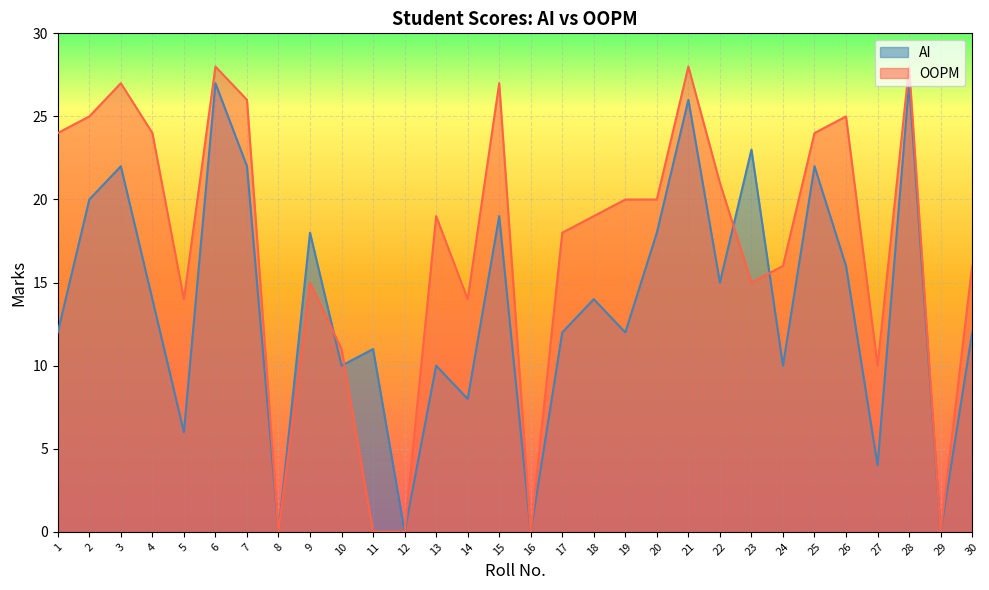

Which category has the highest value in the OOPM series?

6